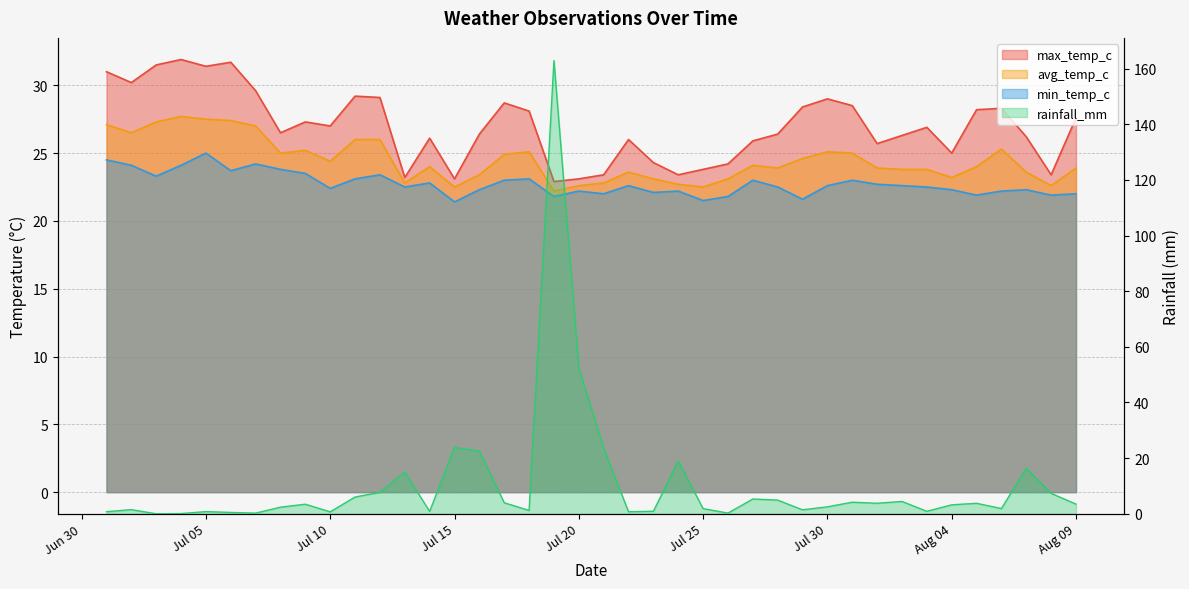

Count the number of categories in the chart.

40